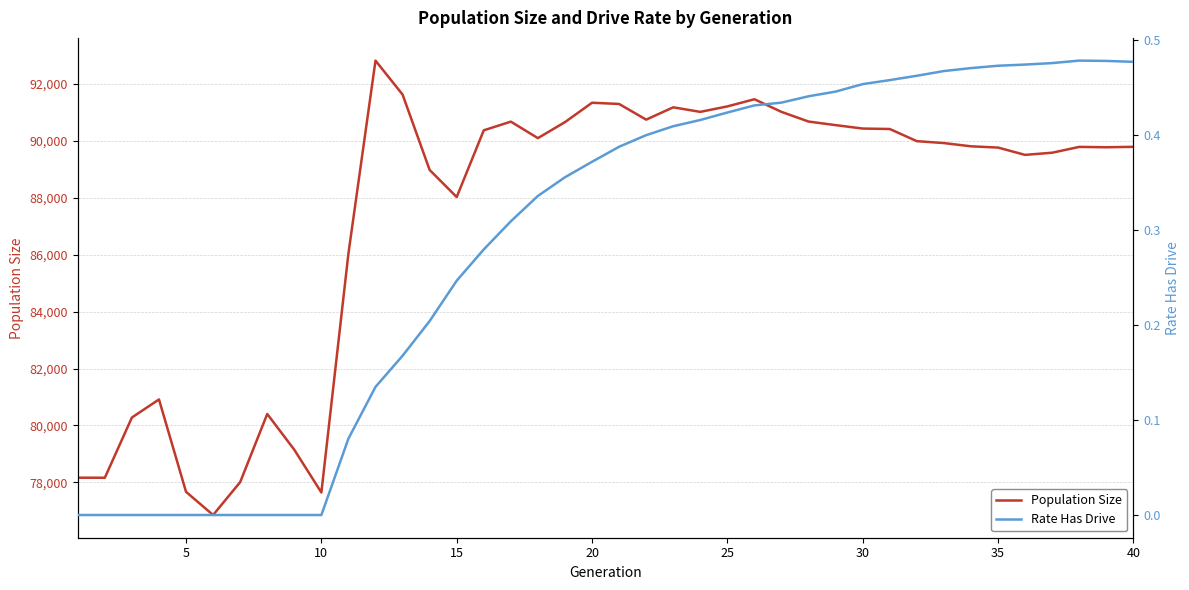

The value of Population Size at 30 is 24947. True or false?

False